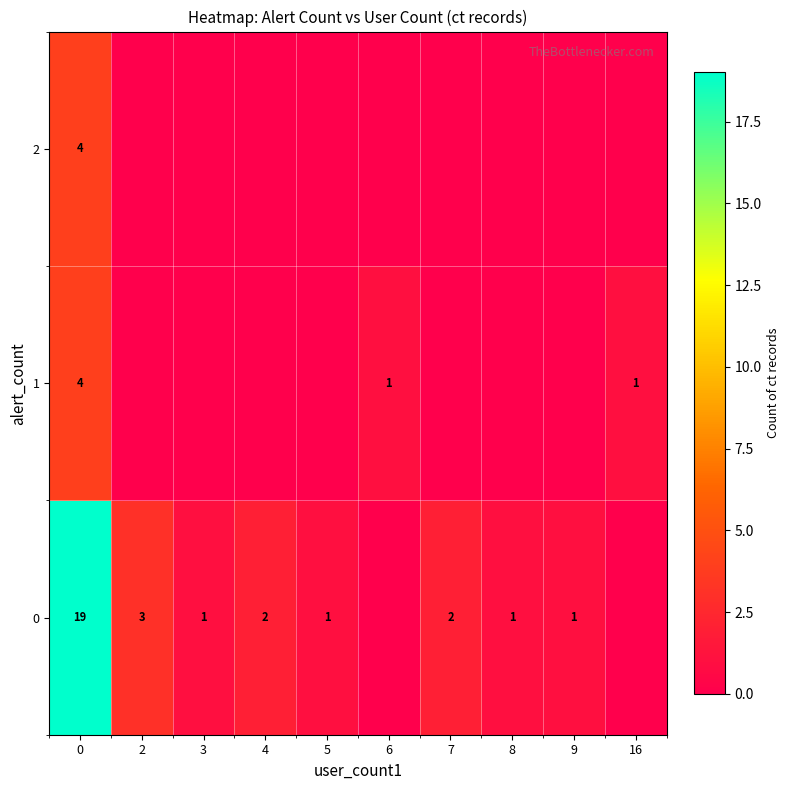

The value of 0 at 9 is 1. True or false?

True